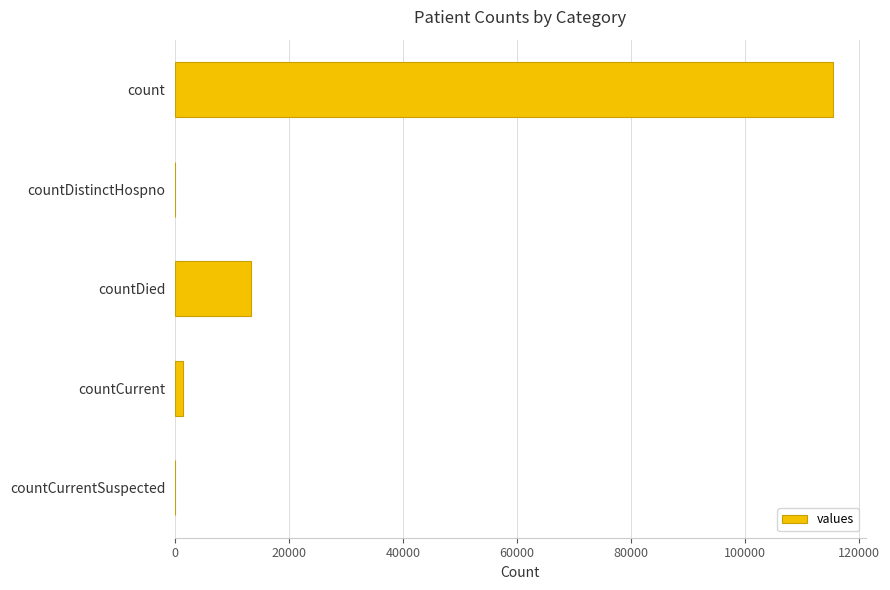

Are the bars horizontal?

Yes